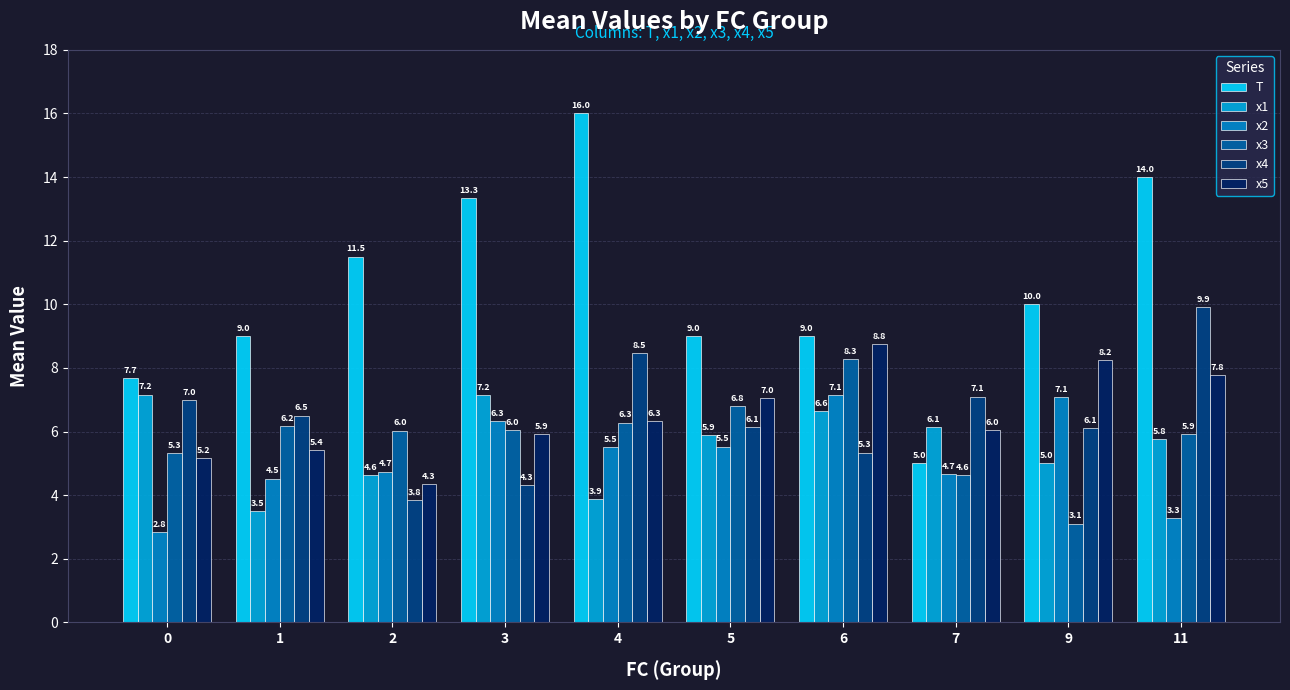

Which category has the highest value in the T series?

4